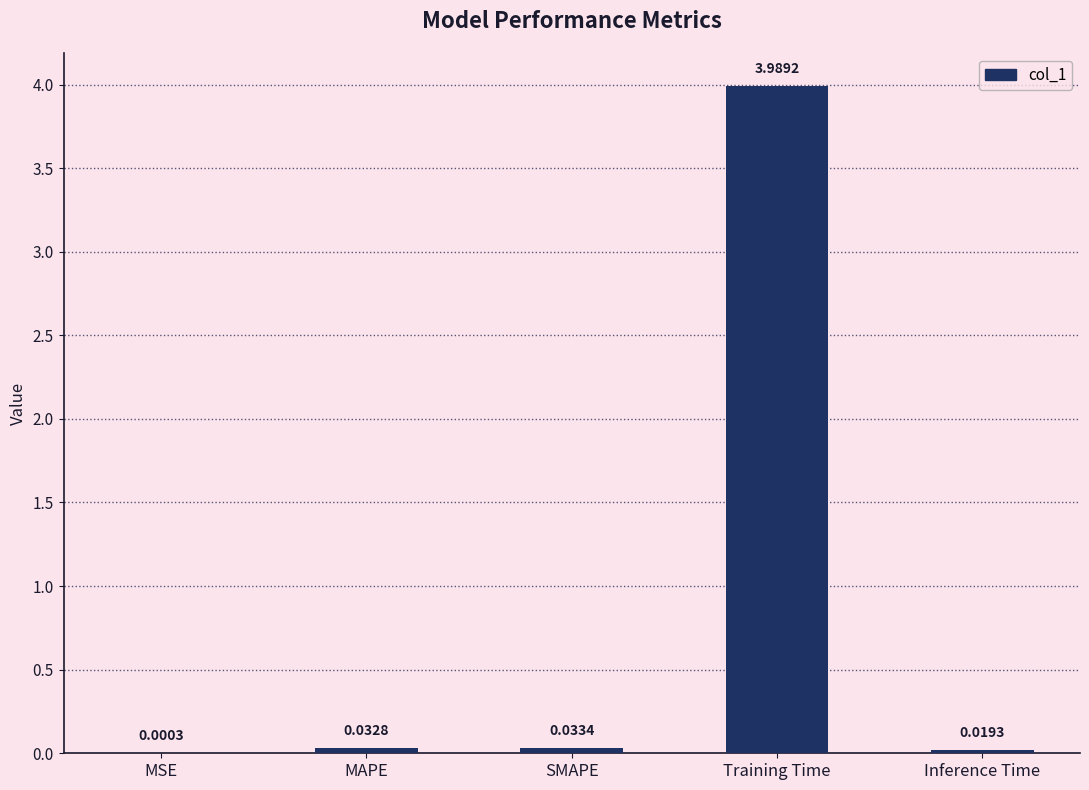

Are the bars grouped side by side (vs. stacked)?

No